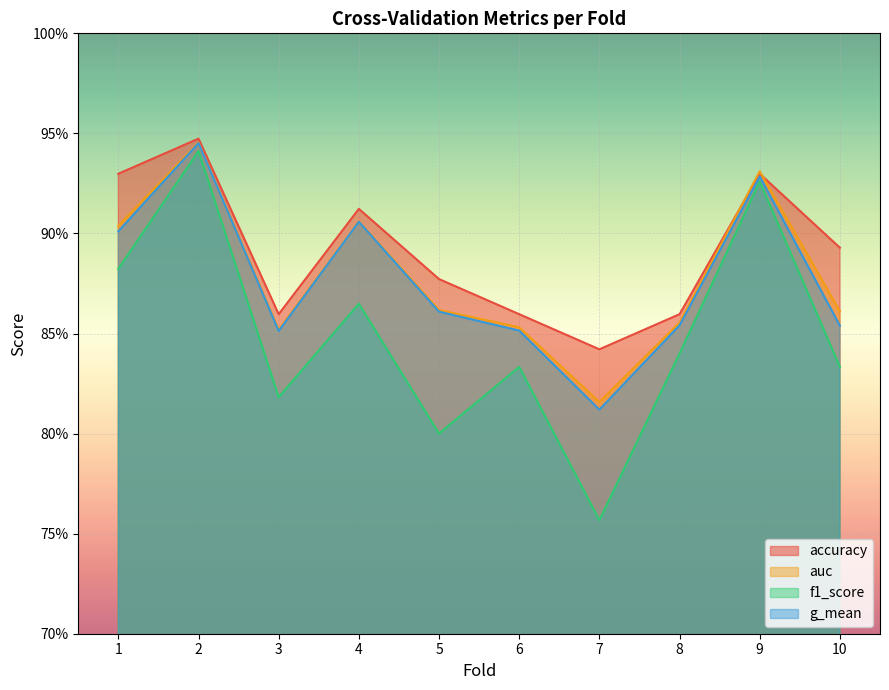

Where is the first local maximum for f1_score?

2